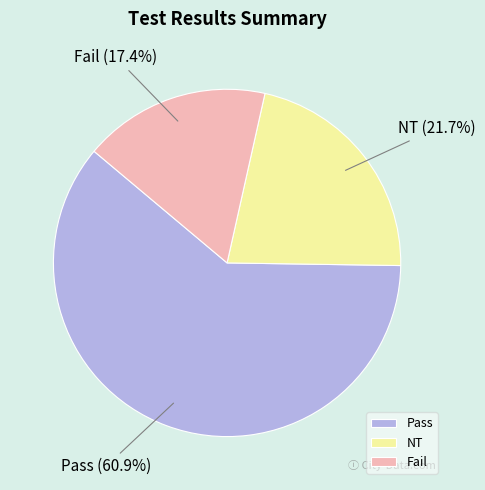

Rank the categories by value from lowest to highest.

Fail, NT, Pass